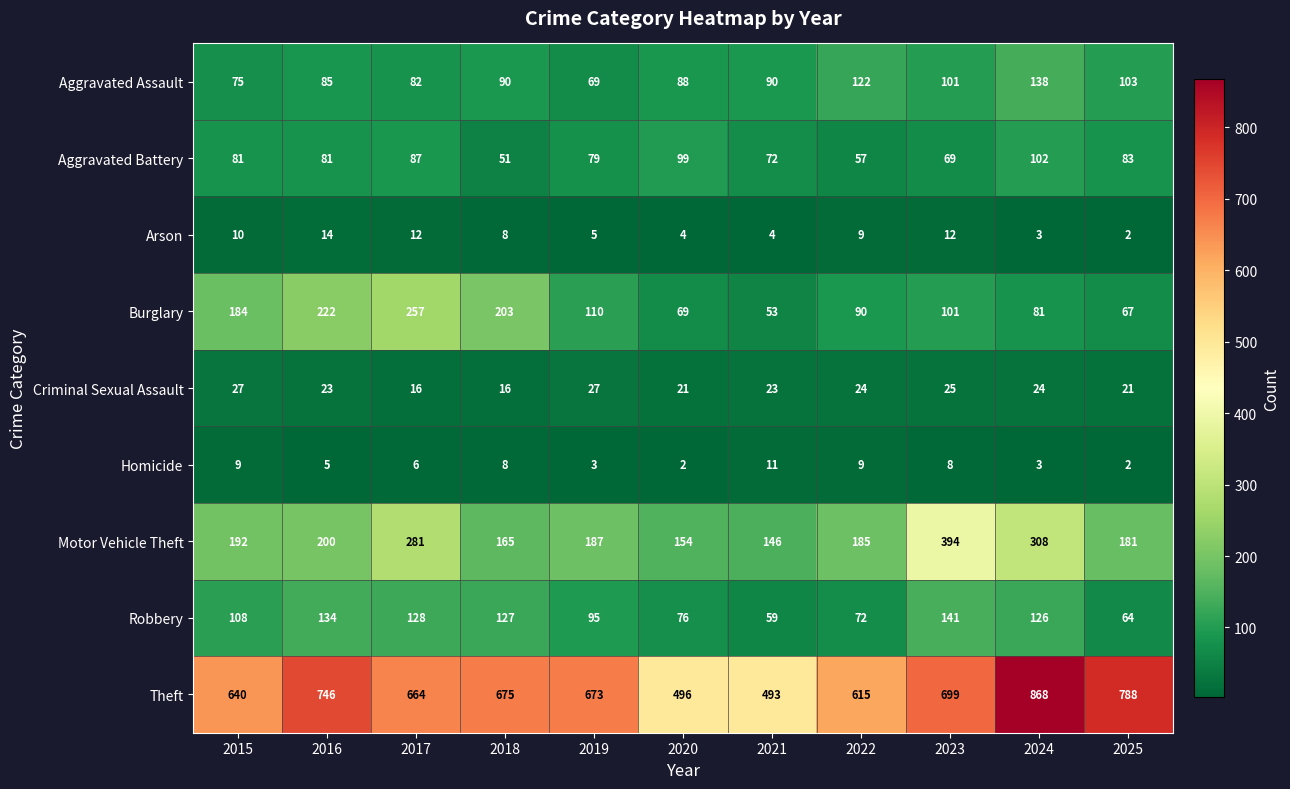

Which series has the largest range (max minus min)?

Theft